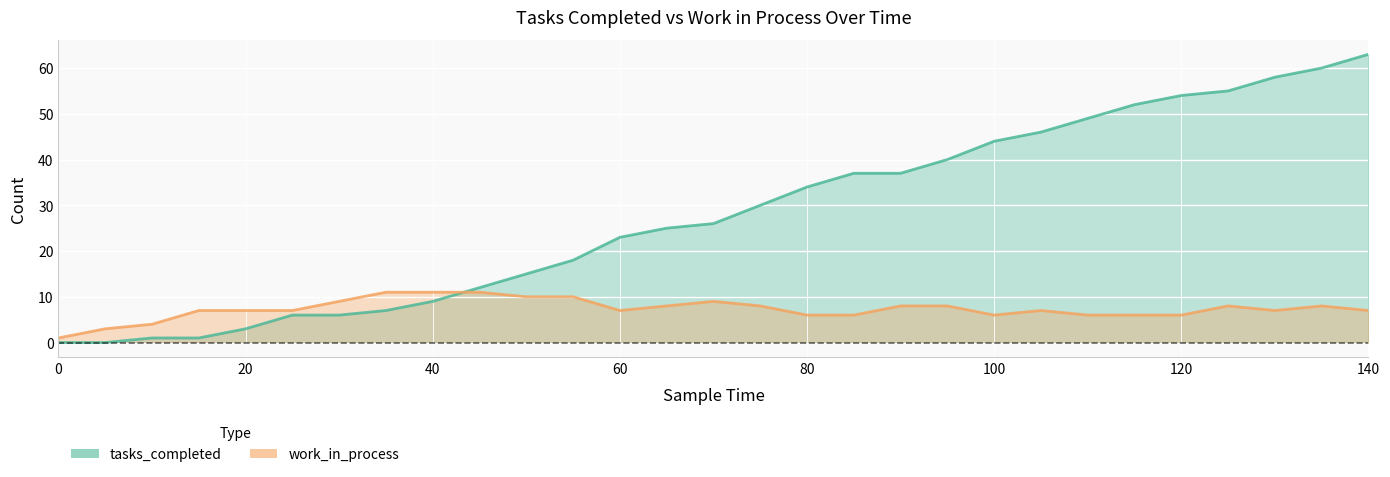

How many distinct data groups are displayed?

2